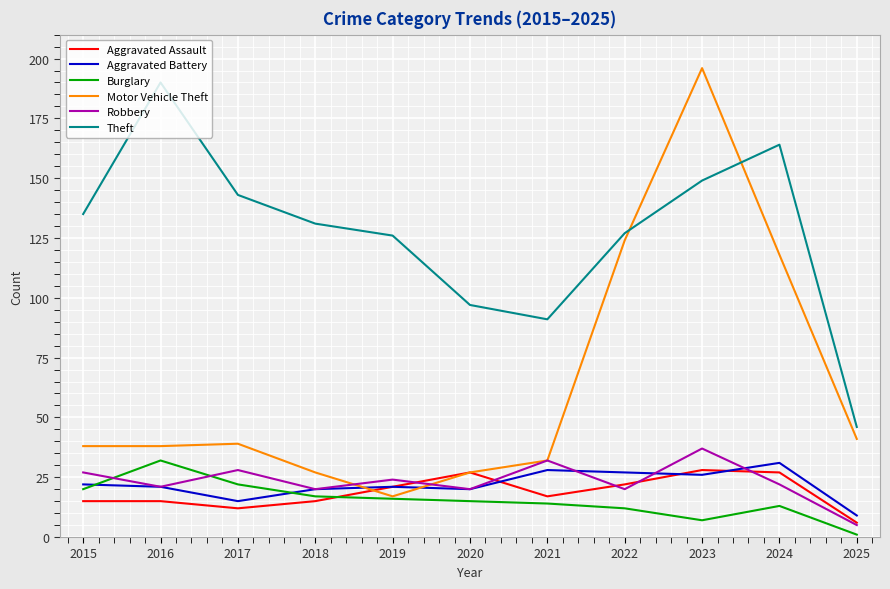

What are all the series names shown in the legend?

Aggravated Assault, Aggravated Battery, Burglary, Motor Vehicle Theft, Robbery, Theft